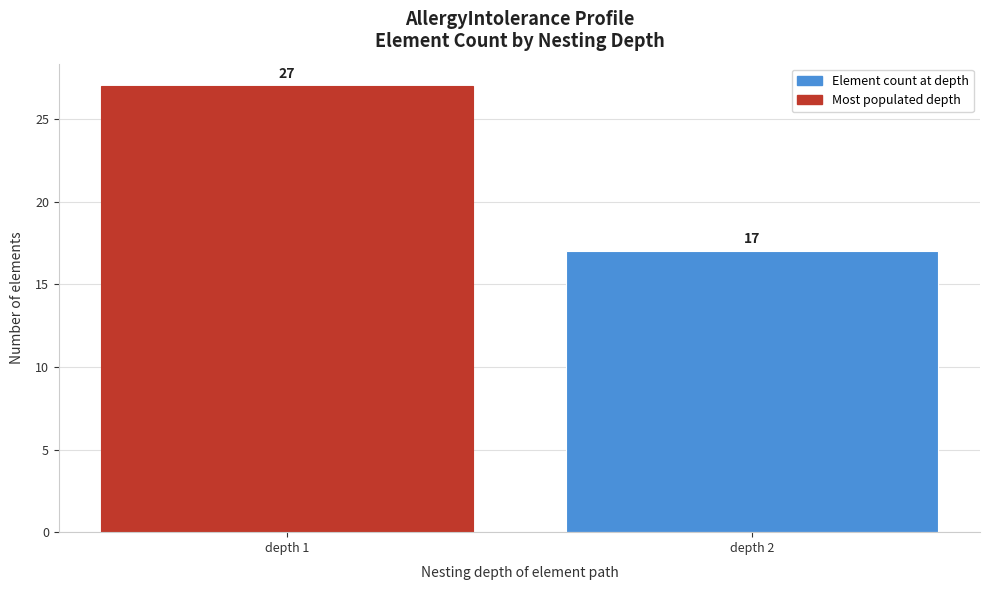

Reading right to left, list all the values displayed in this chart.

17	27